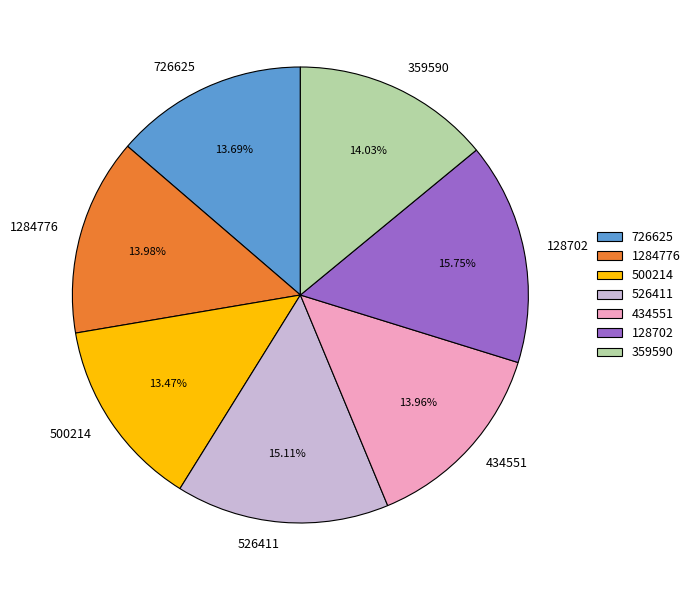

How many segments does this pie chart have?

7